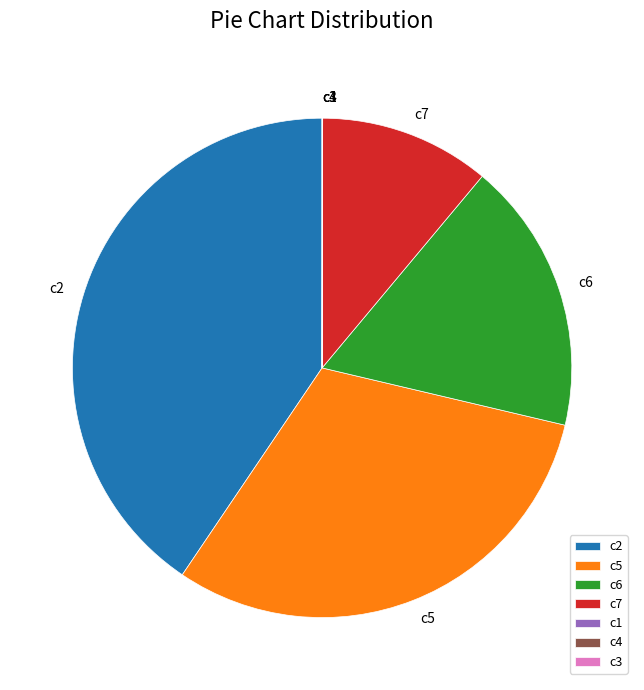

Which has a higher value, c6 or c2?

c2